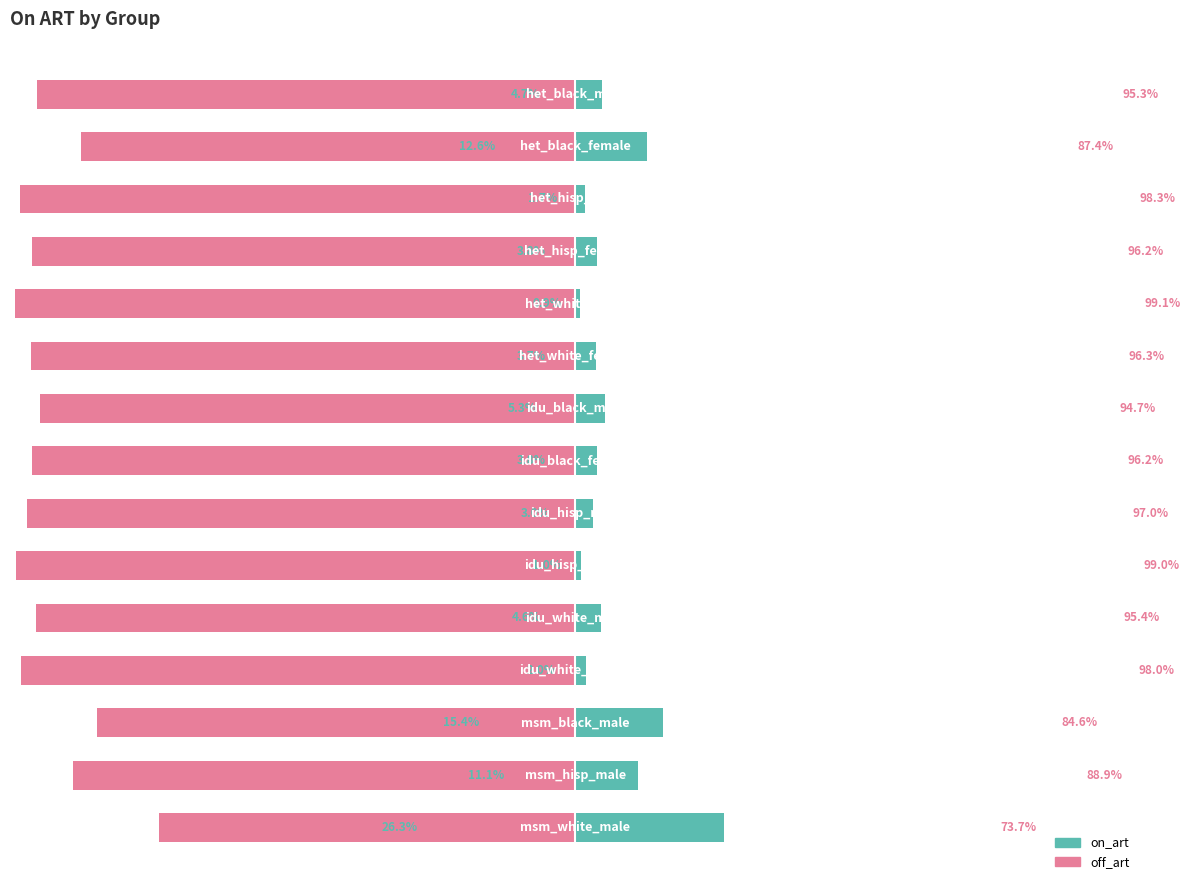

True or false: off_art has a value of -60.4 at 6.

False